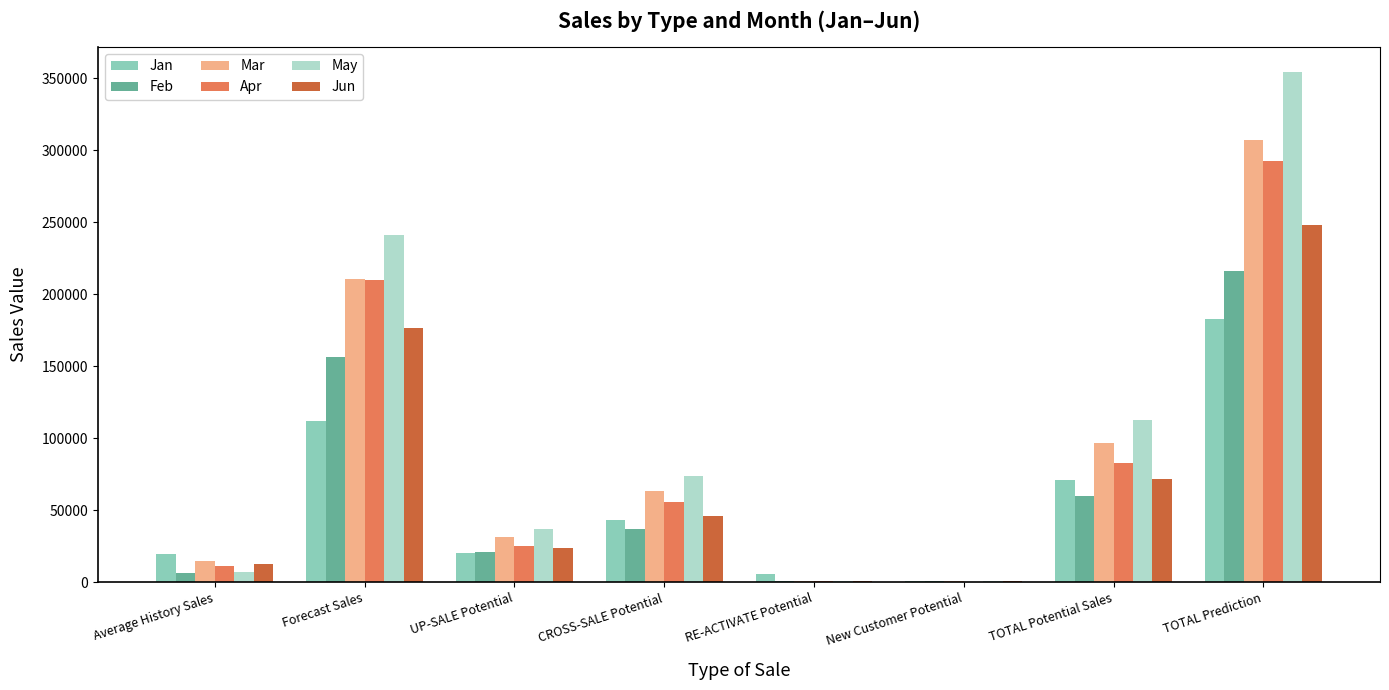

What is the average value of the Jan series?

56932.4